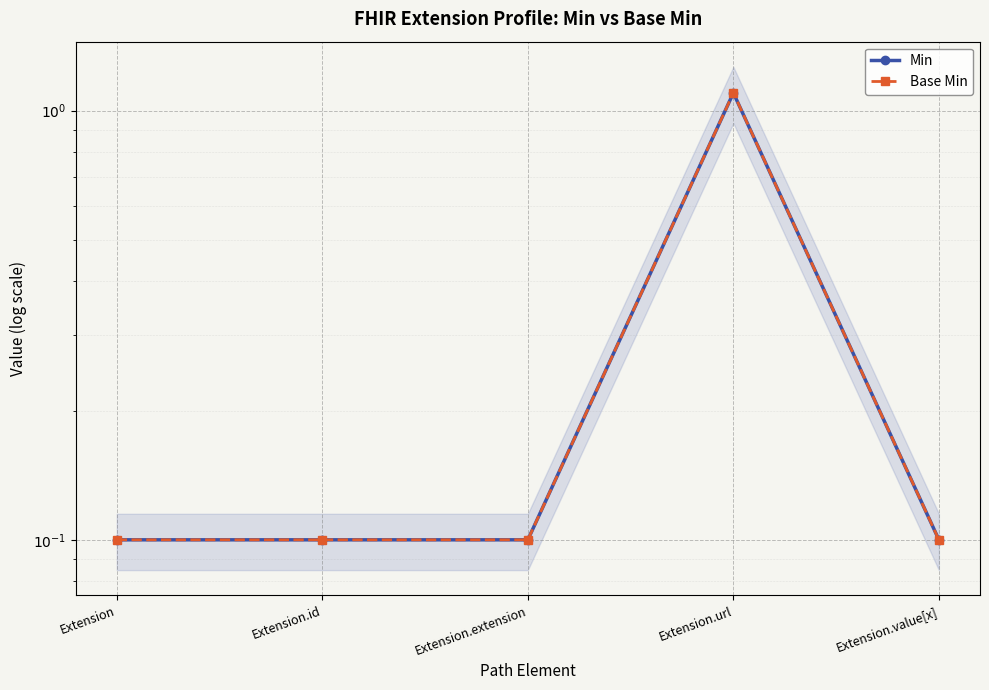

Is it true that Min equals 0.1 at Extension.value[x]?

False